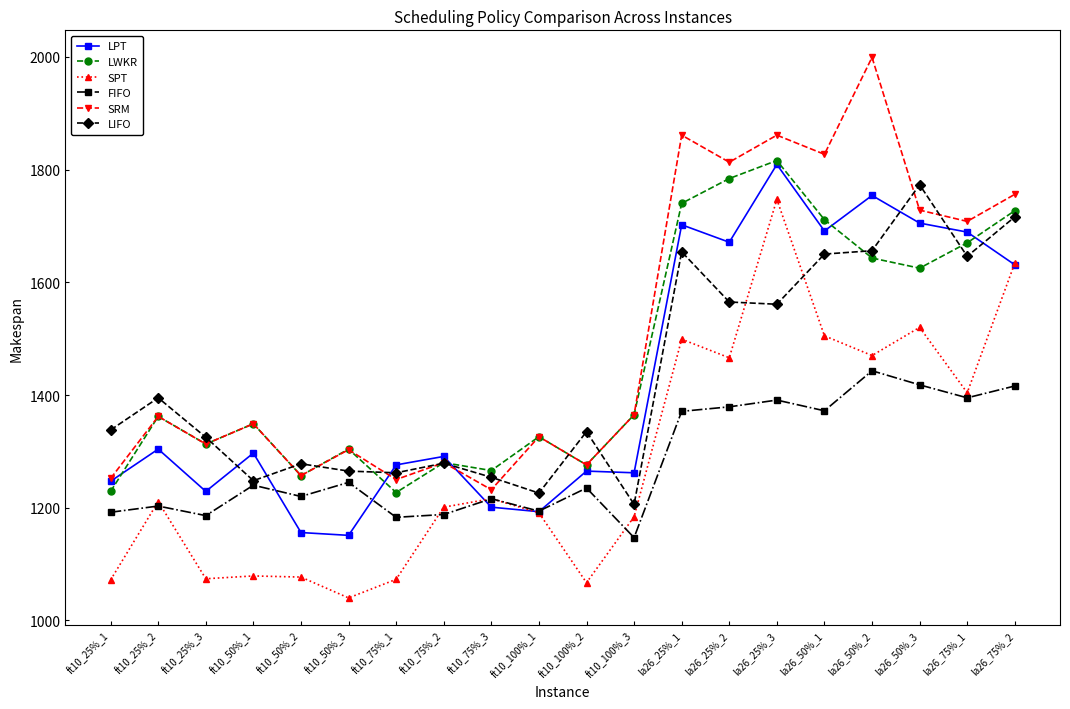

What are all the series names shown in the legend?

LPT, LWKR, SPT, FIFO, SRM, LIFO